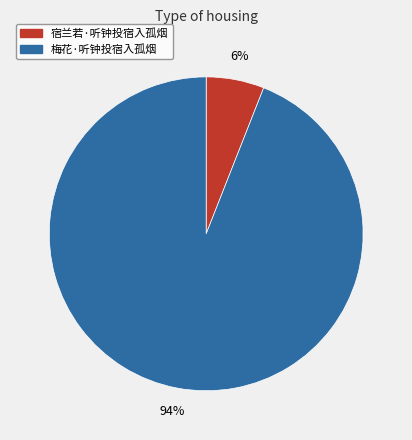

Rank the categories by value from lowest to highest.

宿兰若·听钟投宿入孤烟, 梅花·听钟投宿入孤烟